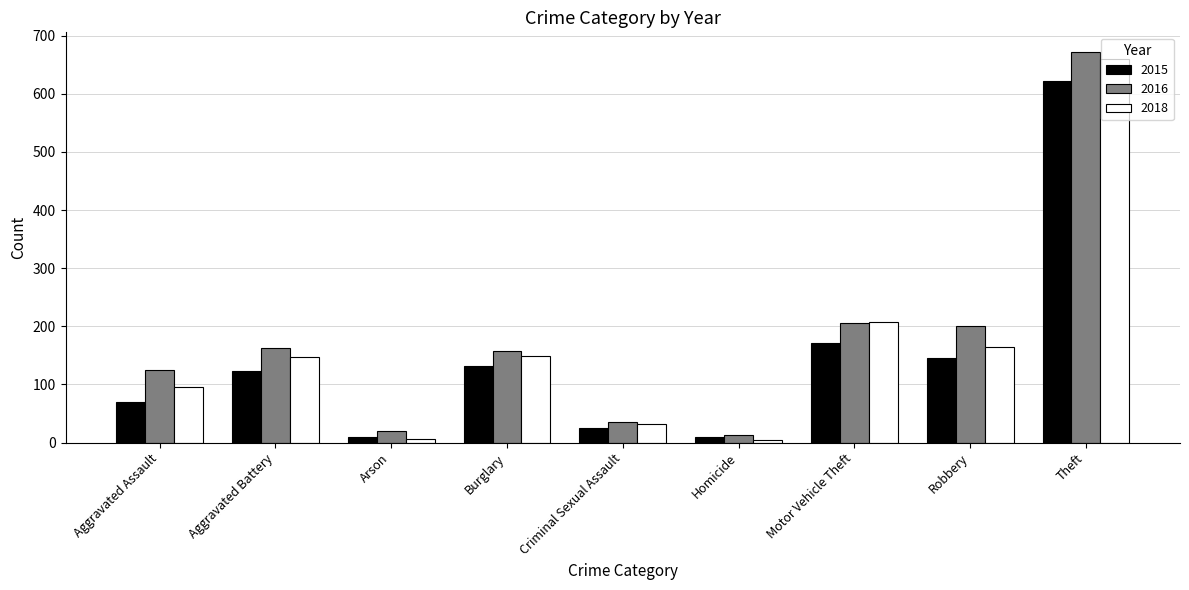

What is the value of the 2018 bar at the 5th from the left?

32